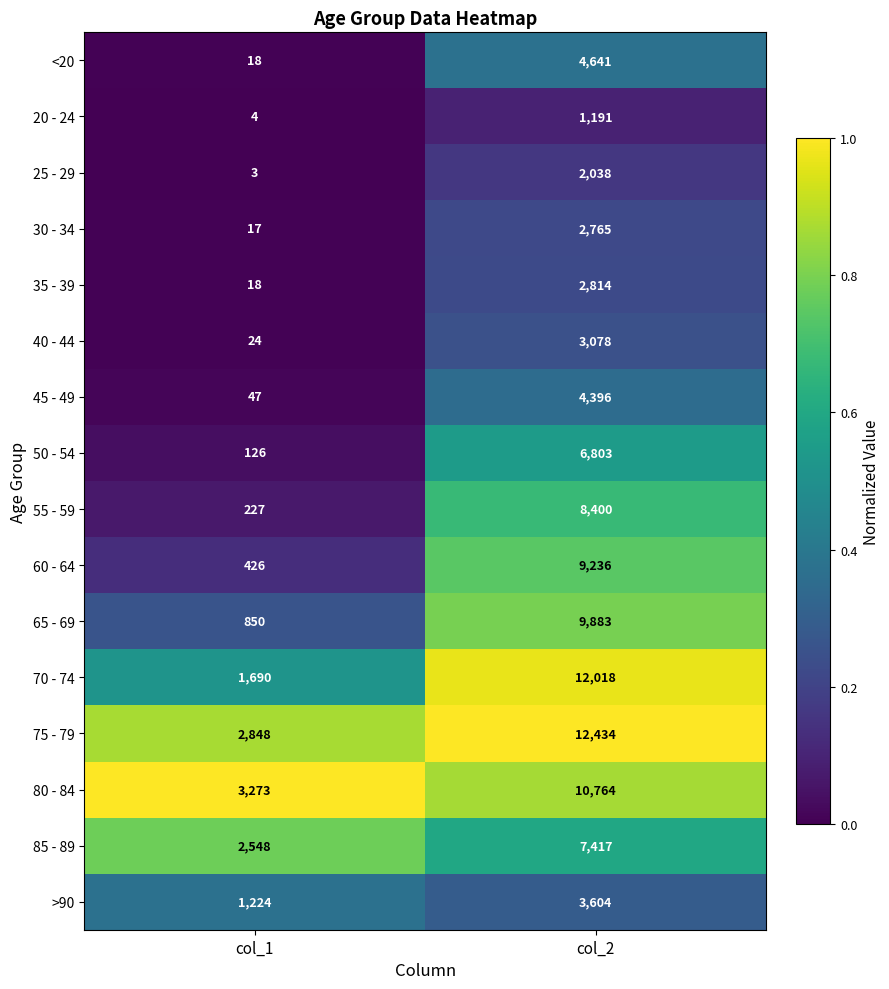

What is the total value across all series at col_2?

101482